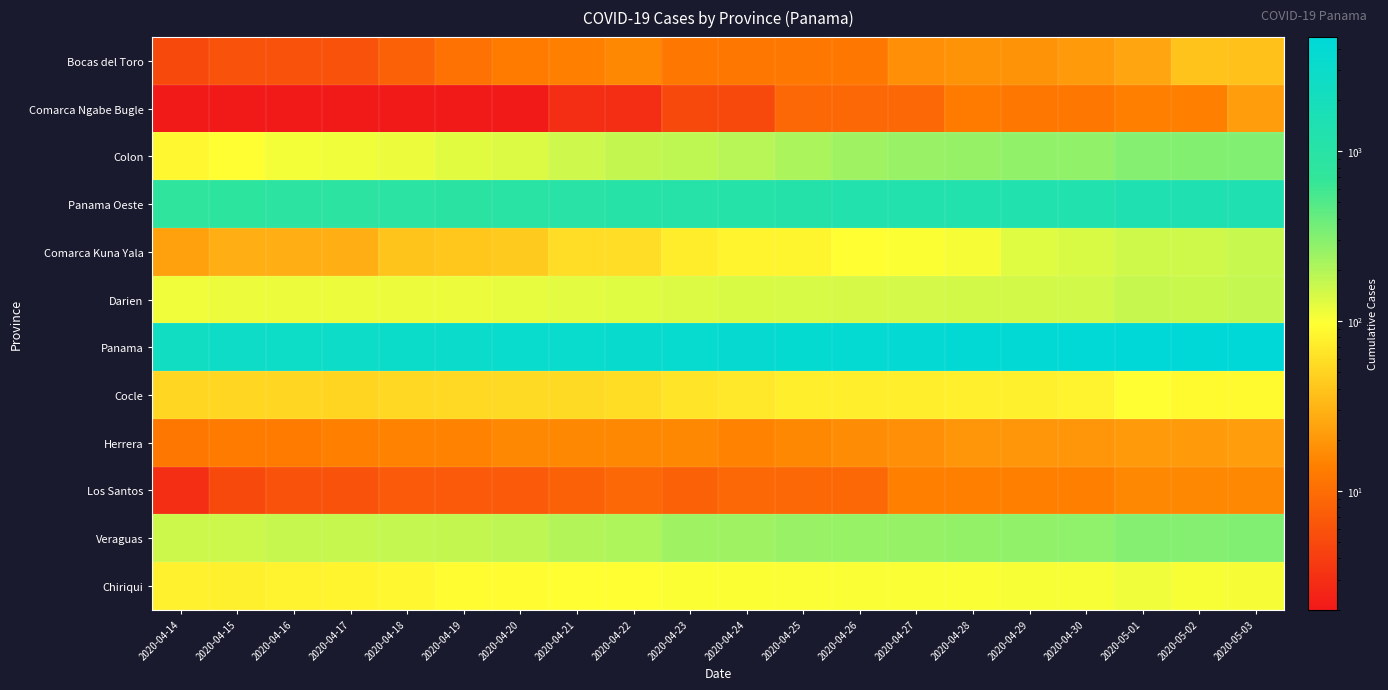

Between 2020-05-02 and 2020-04-29, which is larger?

2020-05-02